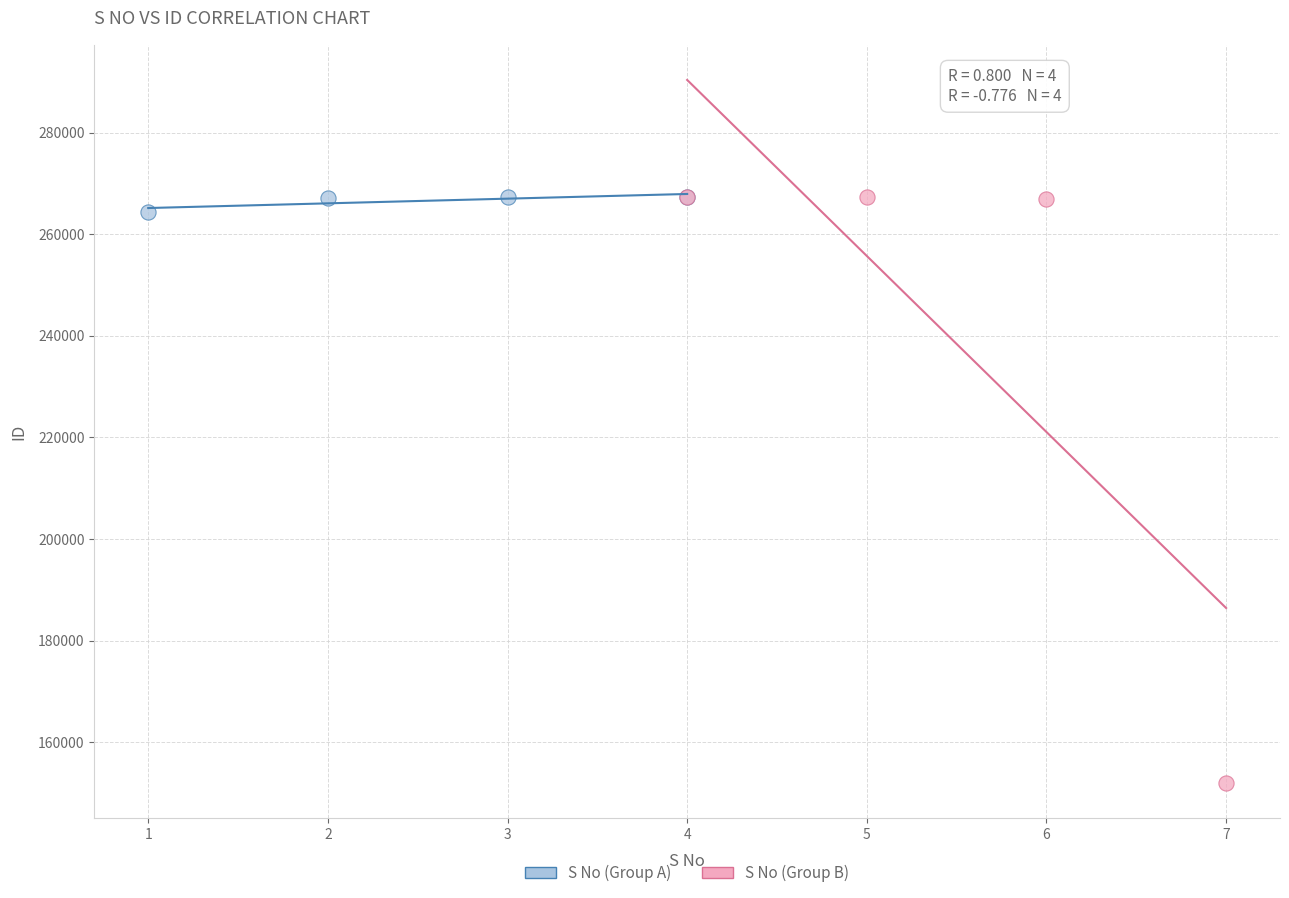

Which series has the widest spread of Y values?

S No (Group B)